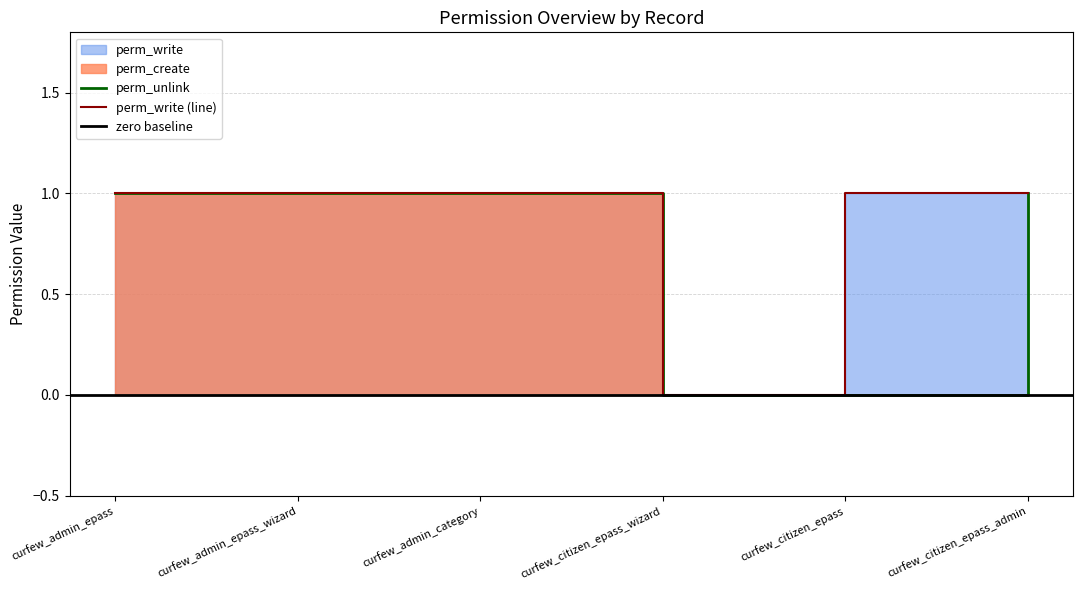

Rank the series by their maximum value, from lowest to highest.

perm_write, perm_create